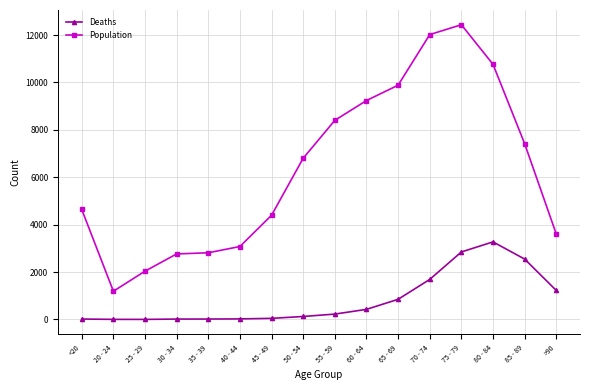

Which series changed the most between <20 and 70 - 74?

Population